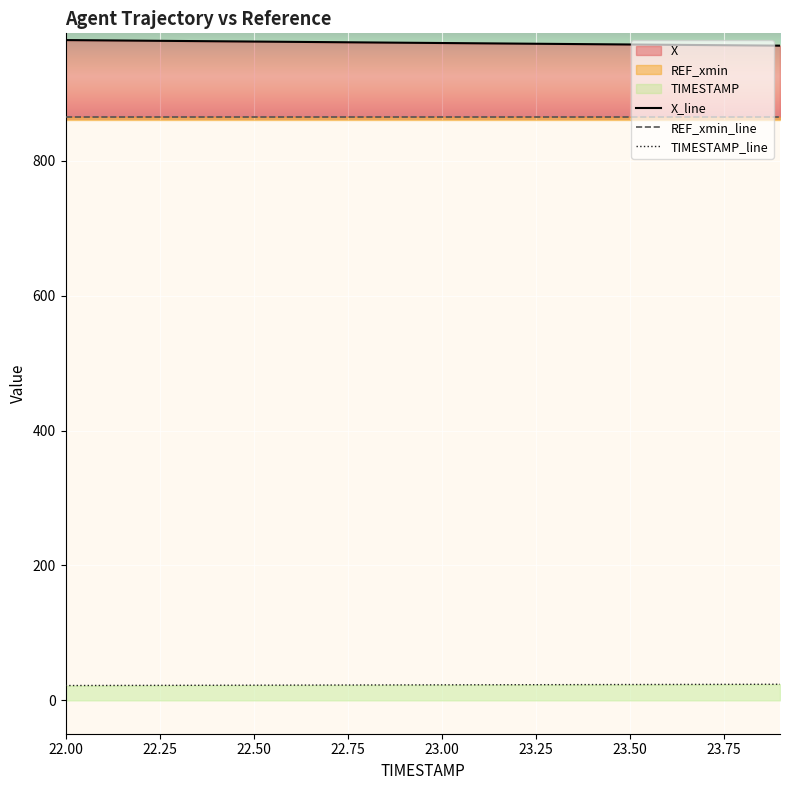

At which category is the sum across all series the highest?

22.00